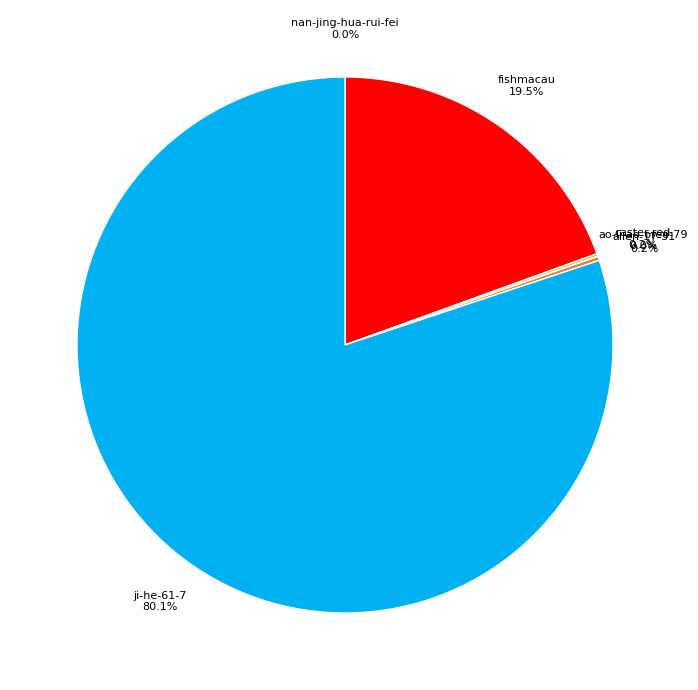

Does any single category account for the majority?

Yes